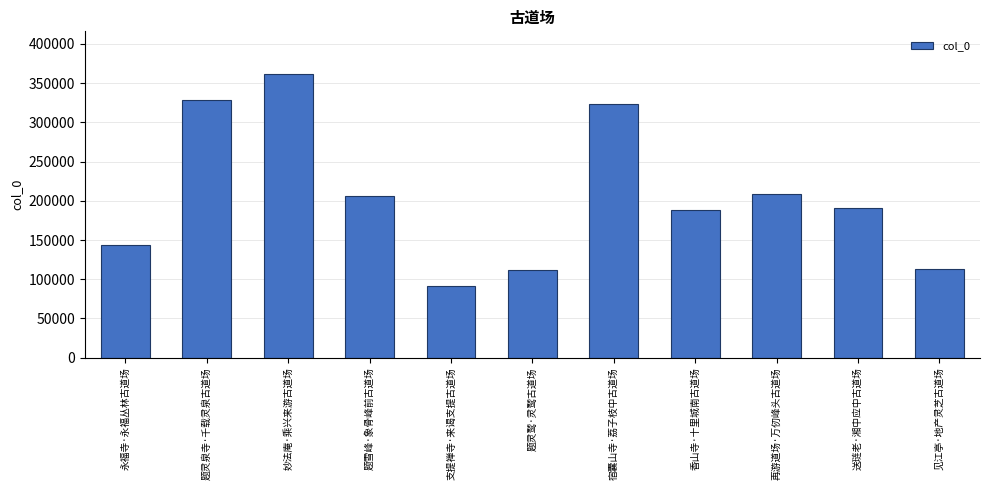

Reading left to right, extract all data points from this chart.

143388	328164	361822	206169	91067	111416	323421	188645	208250	190585	113086